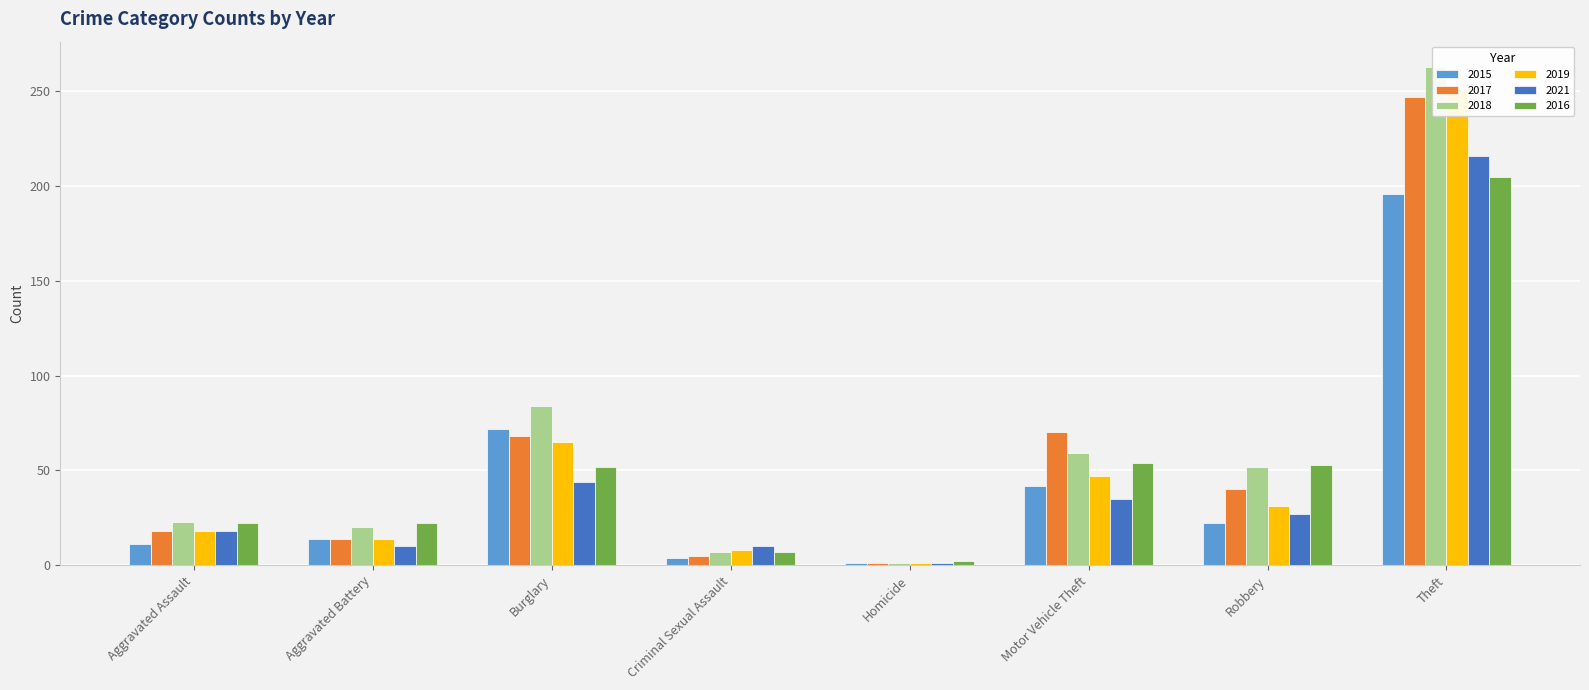

Where does the 2016 series first go above 52?

Motor Vehicle Theft